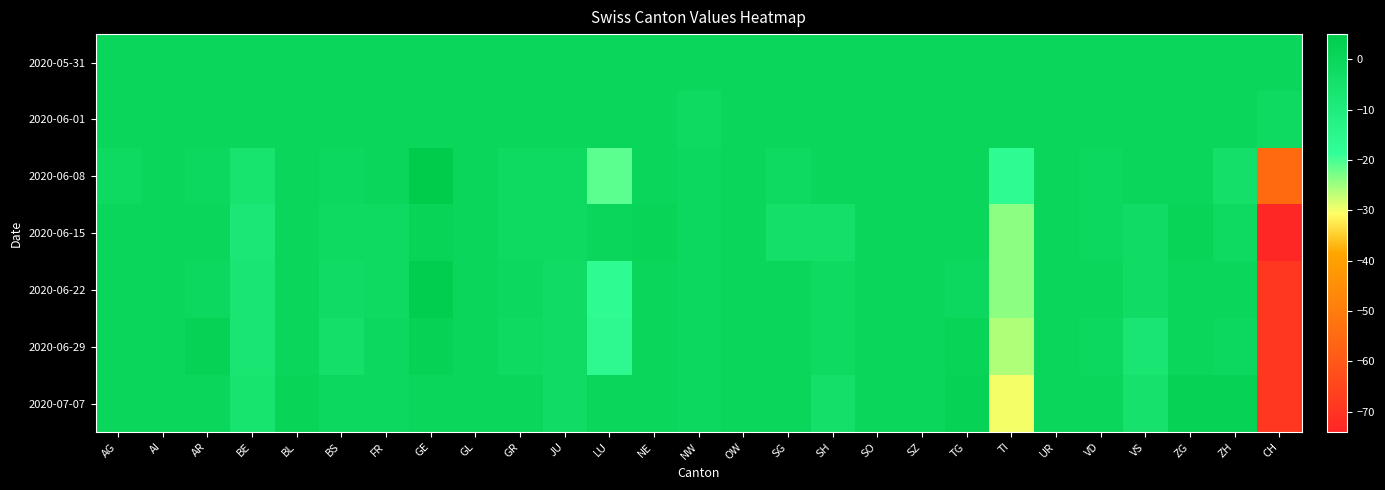

Which category has the lowest value across all series?

CH